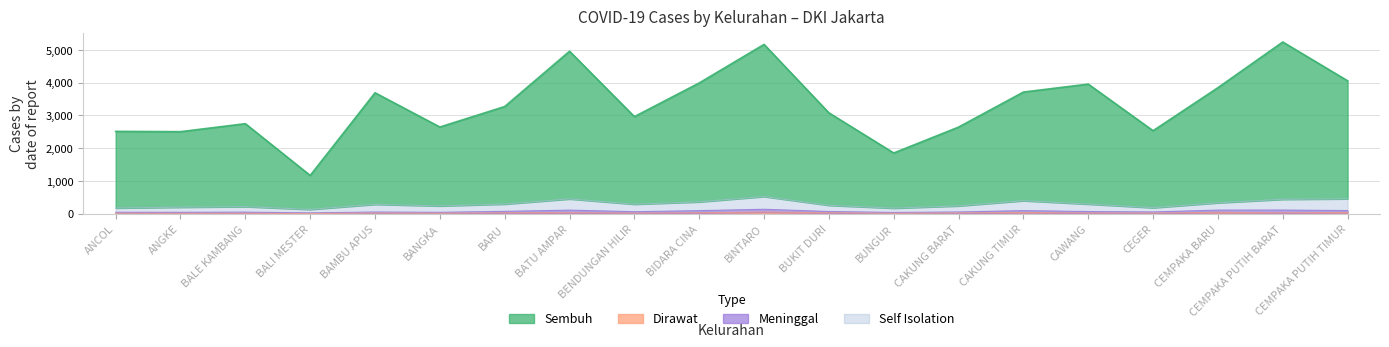

Which series changed the most between BALE KAMBANG and BINTARO?

Sembuh